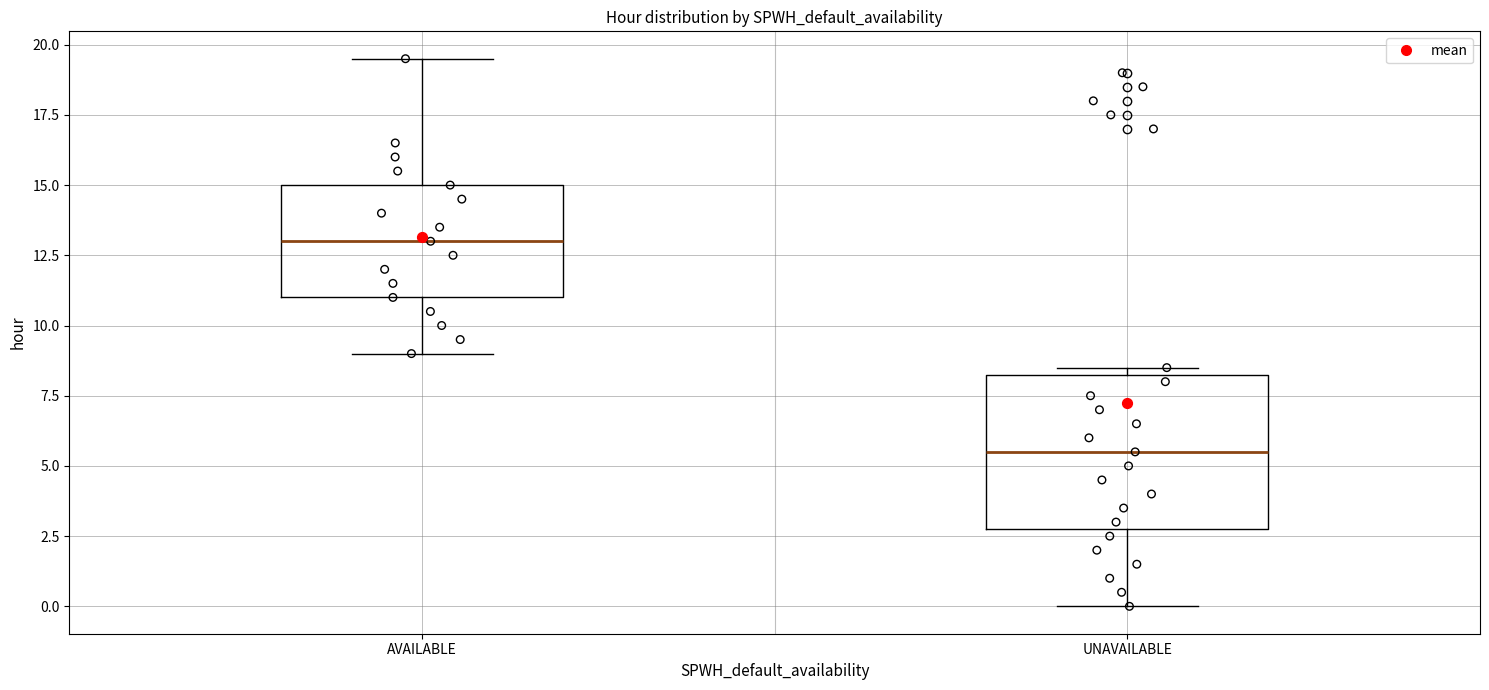

Which box's median line is the highest?

AVAILABLE